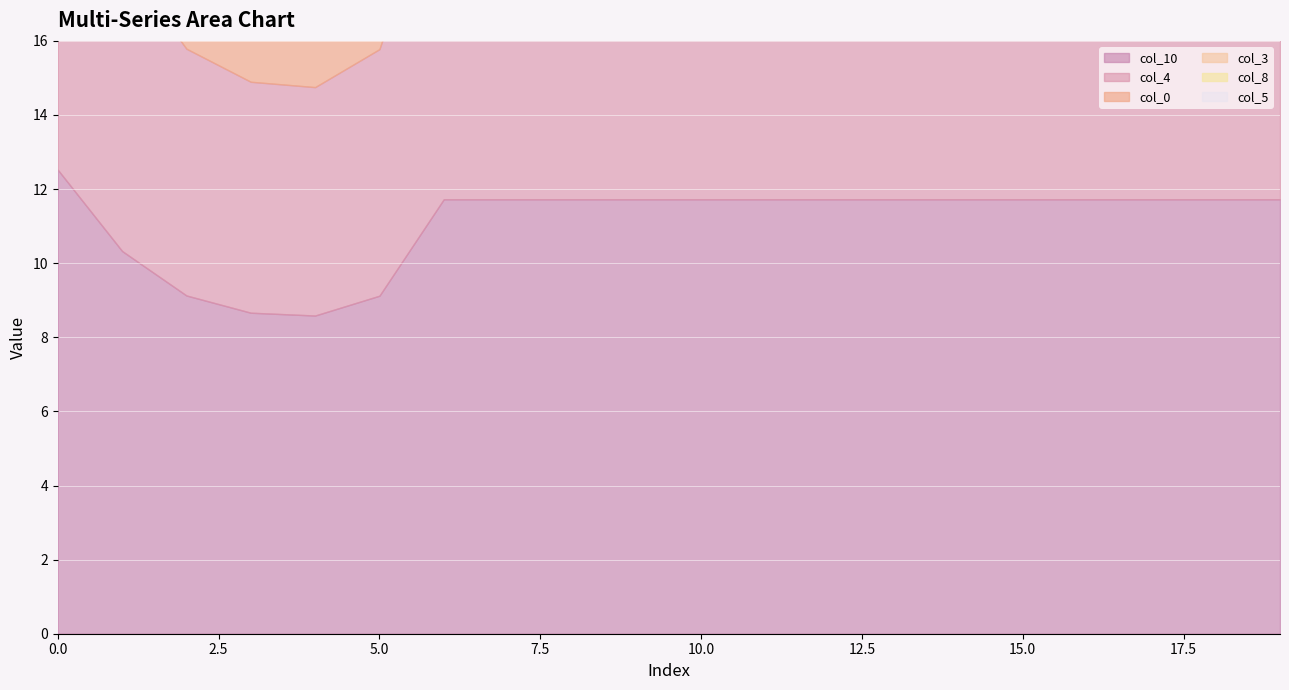

What is the minimum value for col_4?

6.2